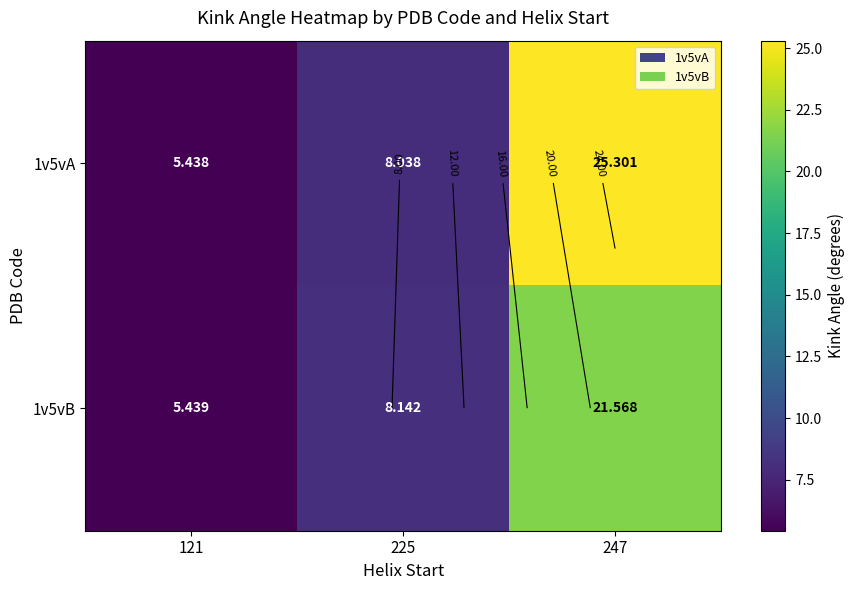

How many values in the 1v5vA series exceed 8?

2